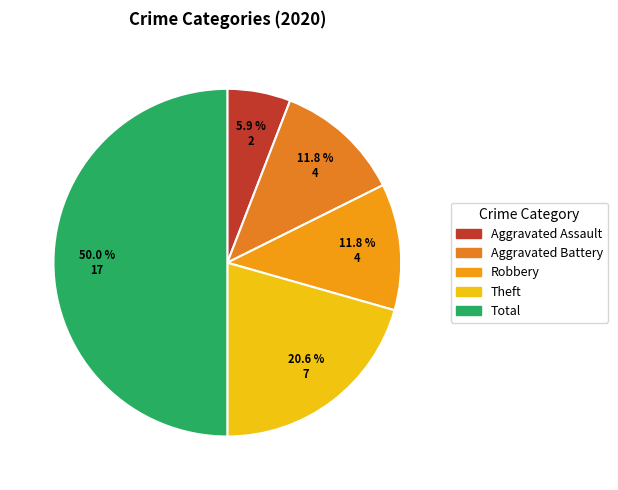

What is the smallest slice in the pie chart?

Aggravated Assault